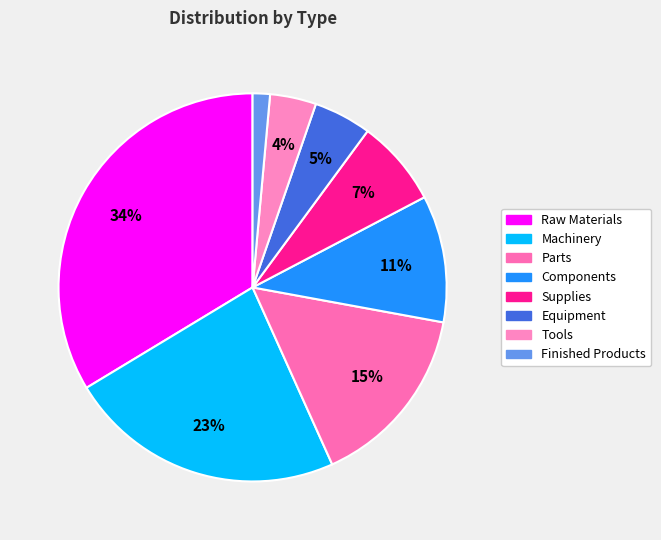

What is the smallest slice in the pie chart?

Finished Products